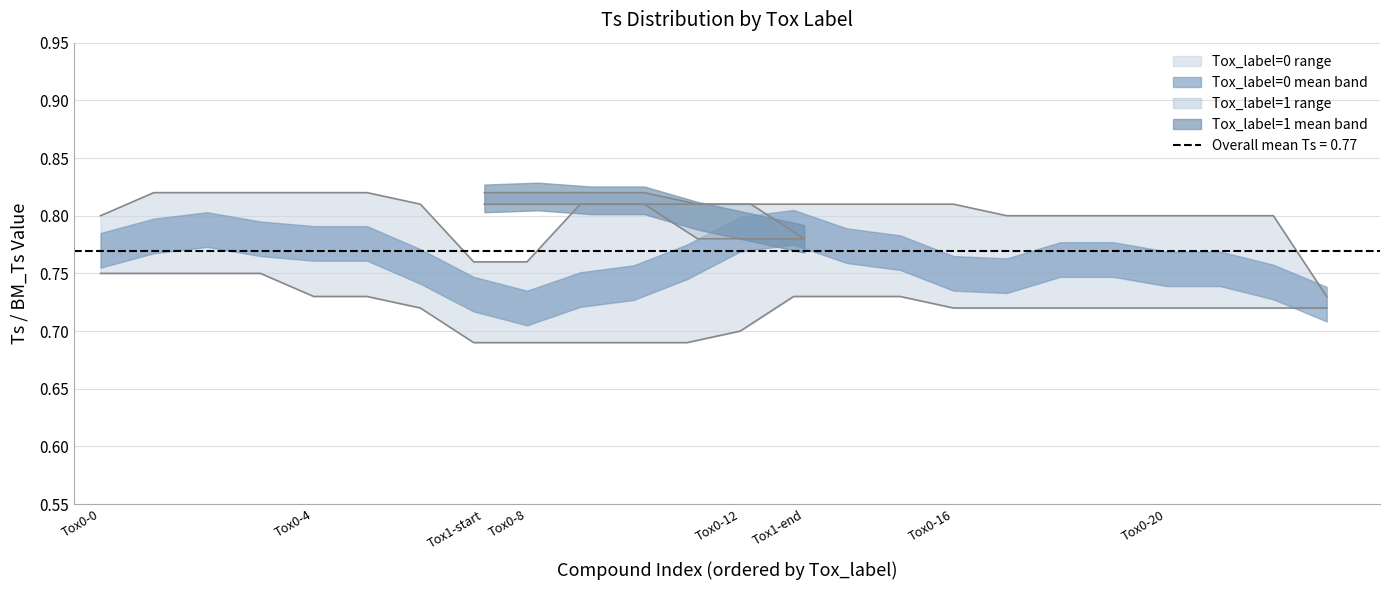

Does the chart have visible grid lines?

Yes